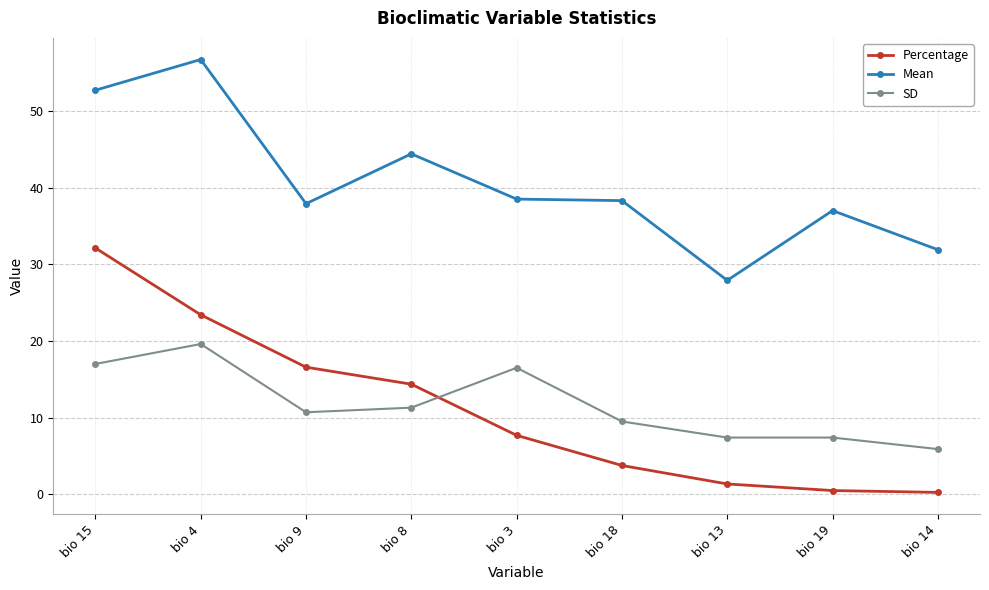

Where is the first local maximum for SD?

bio 4